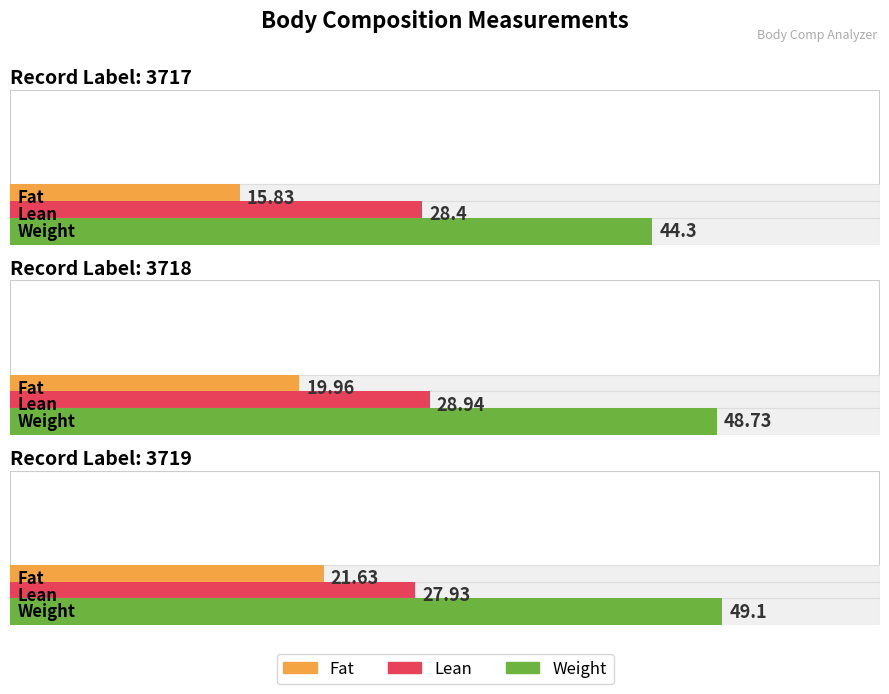

The value of Lean at 3717 is 12.3. True or false?

False